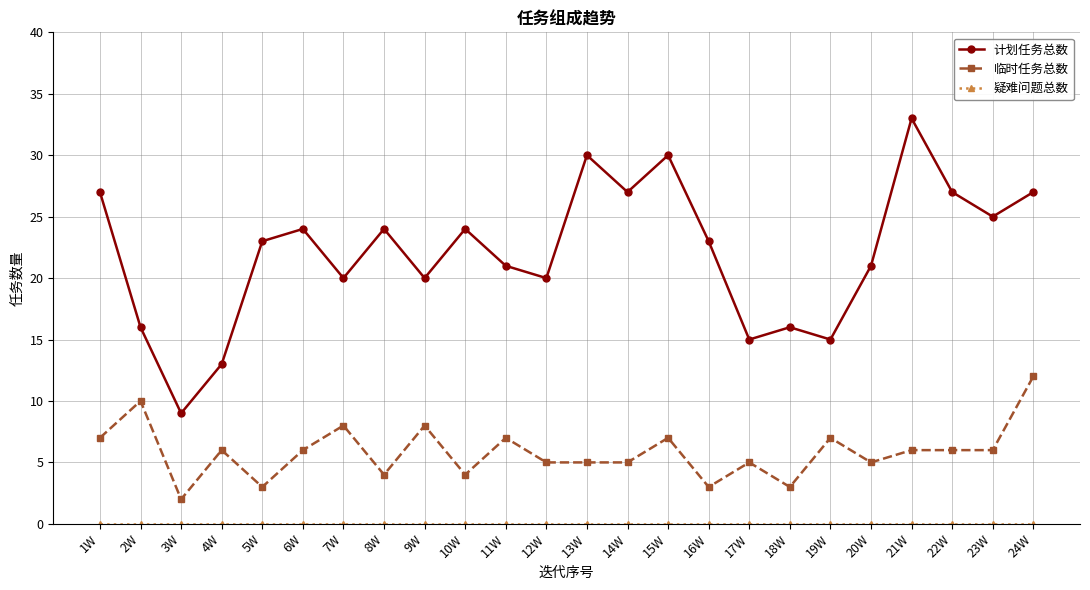

Count the 临时任务总数 values in the range 5 to 7.

14